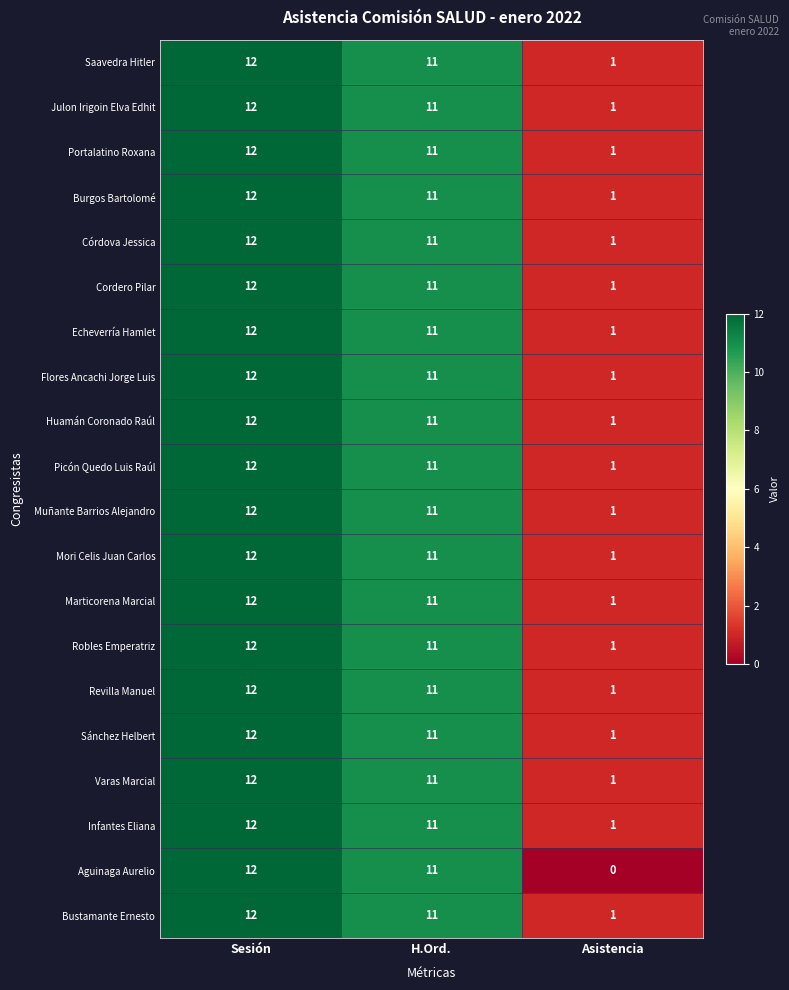

Which series changed the most between Sesión and Asistencia?

Aguinaga Aurelio